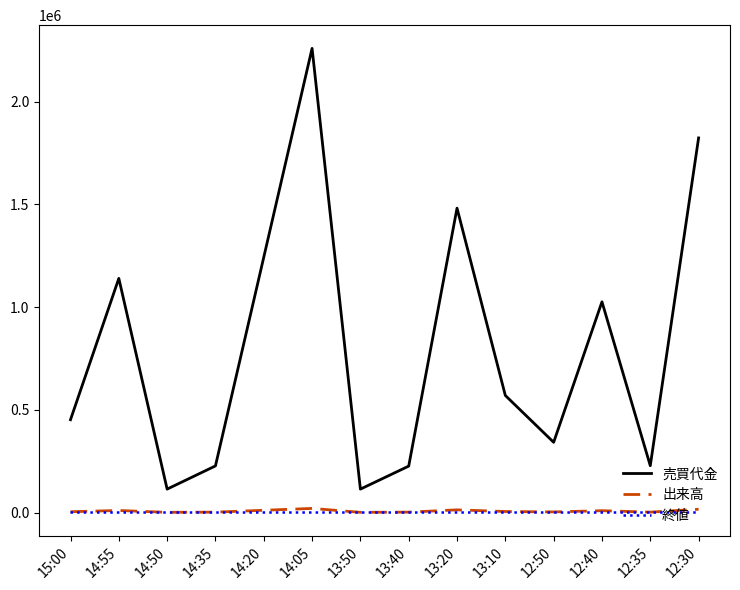

Which series has the widest spread of values?

売買代金